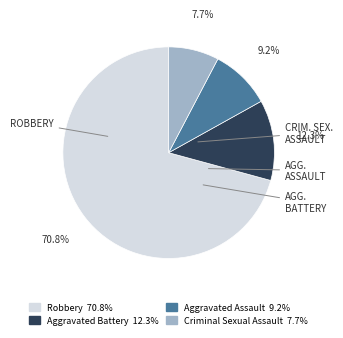

Between Aggravated Battery and Criminal Sexual Assault, which is larger?

Aggravated Battery